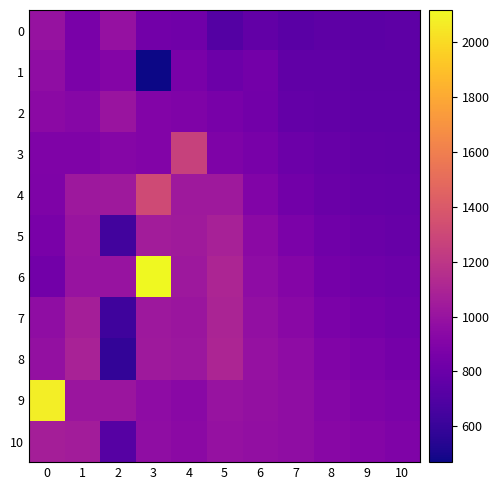

At which category is the sum across all series the highest?

3